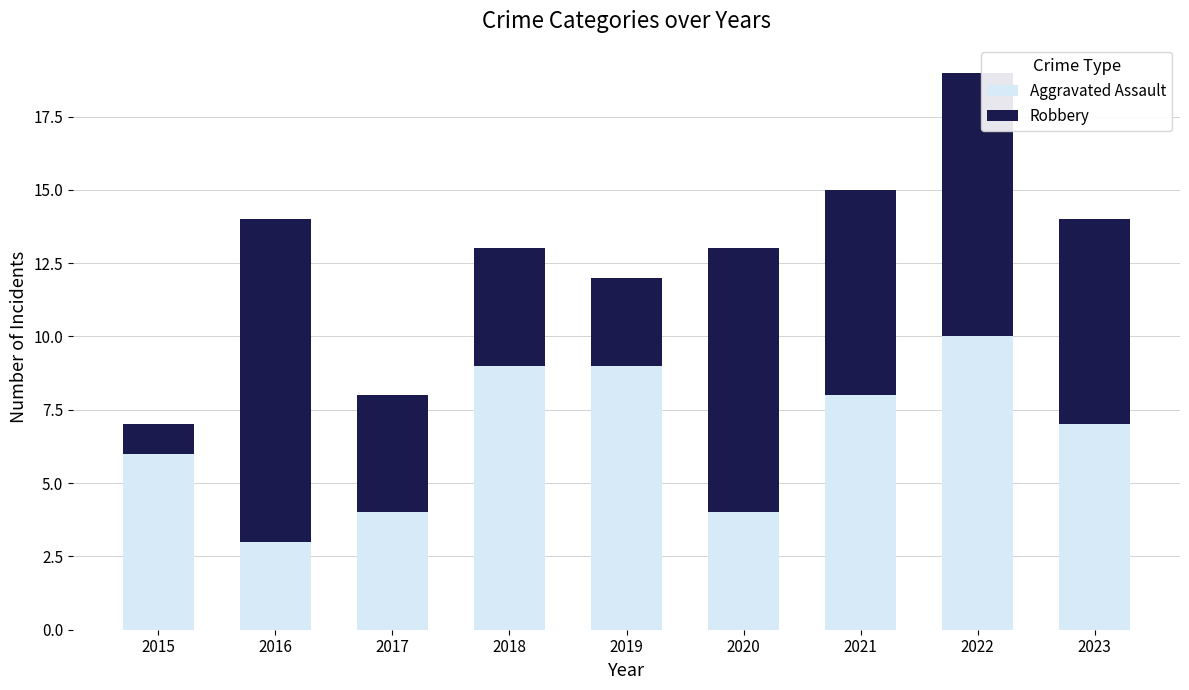

Reading left to right, what are the values for Aggravated Assault?

2015=6	2016=3	2017=4	2018=9	2019=9	2020=4	2021=8	2022=10	2023=7